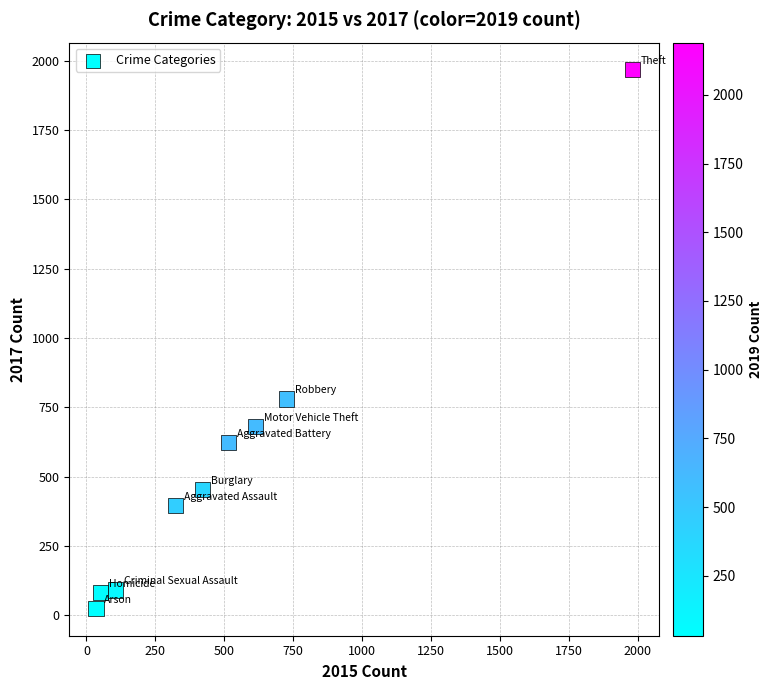

What Y value in the scatter plot is closest to 995?

780